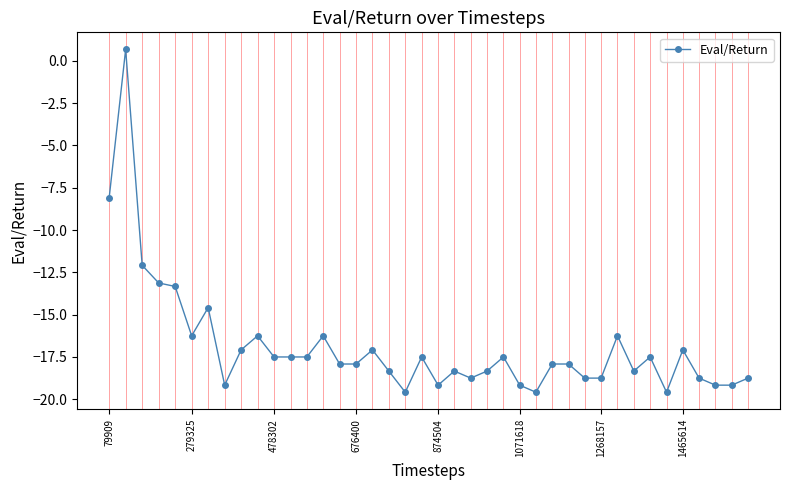

True or false: there are more than 1 points higher than both neighbors.

True